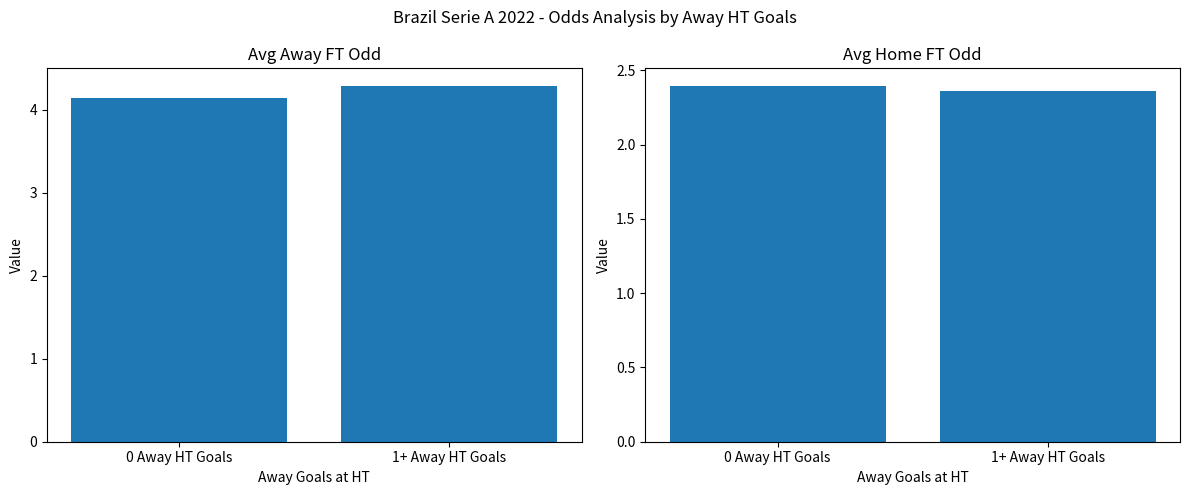

At how many categories does at least one series exceed 3?

2